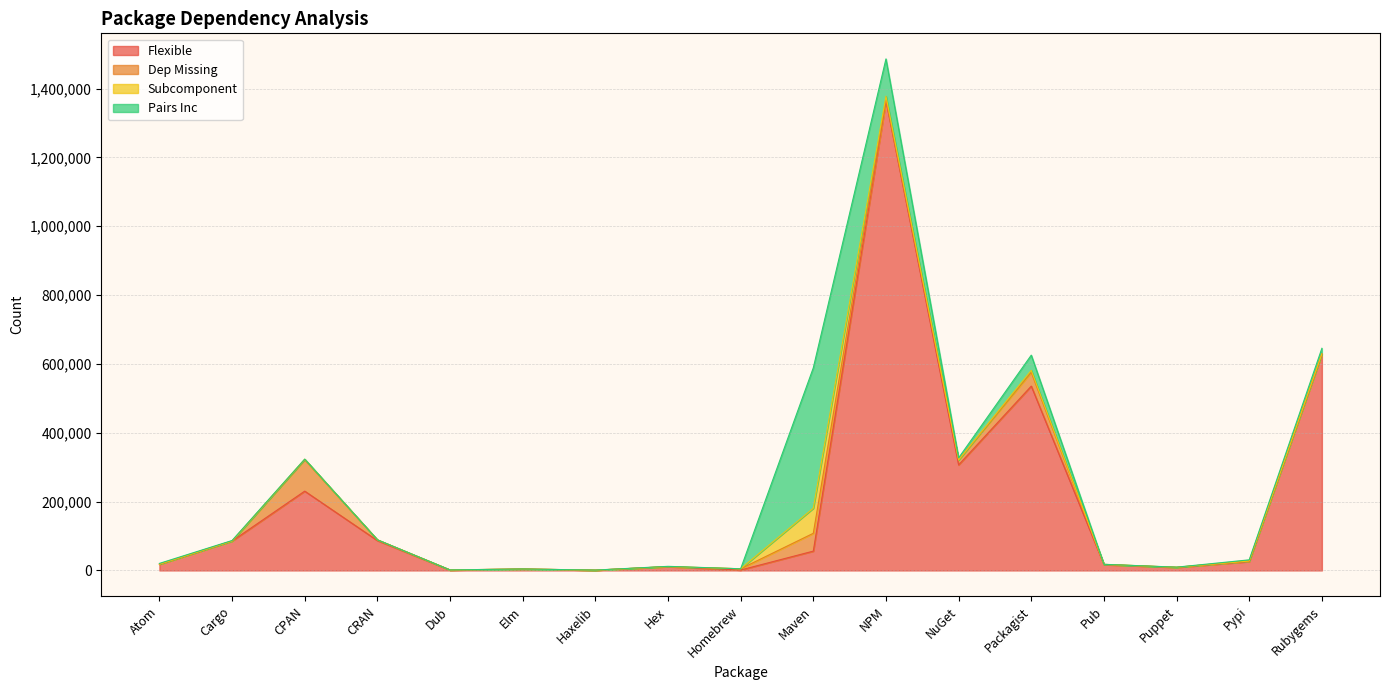

At which label does Subcomponent first exceed 21?

Atom